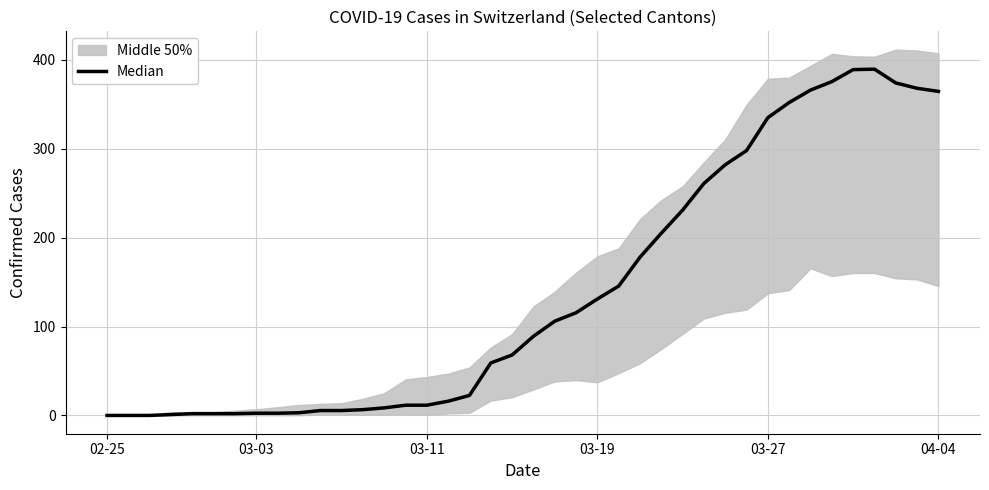

What is the value of the 39th point from the left?

368.0